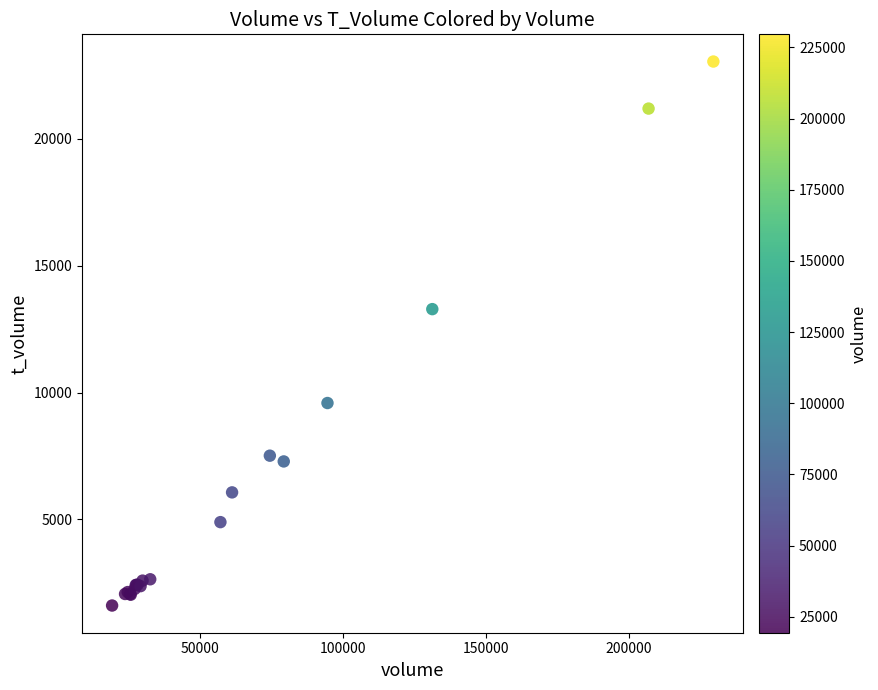

What Y value in the scatter plot is closest to 12326?

13288